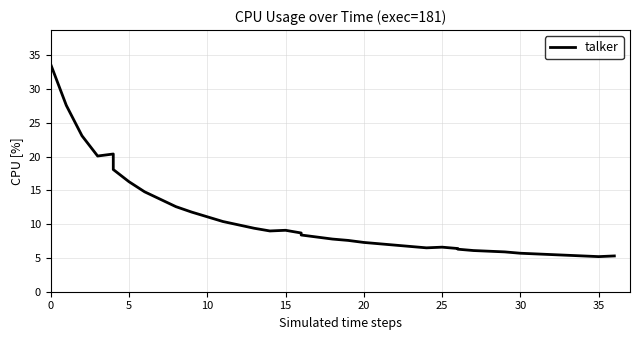

How many interior local valleys (lower than both neighbors) does the data have?

4